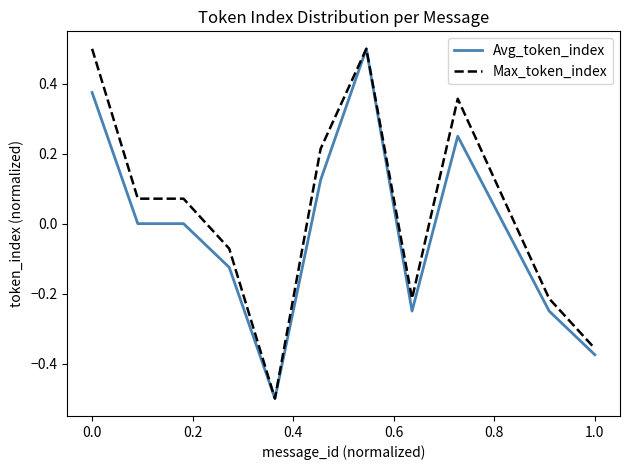

What is the smallest value displayed?

-0.5